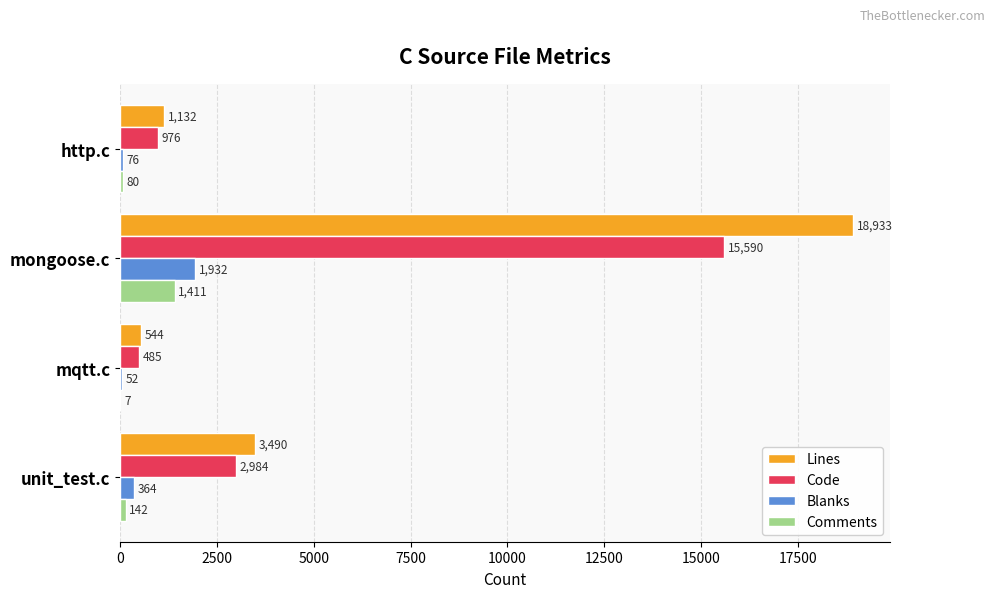

At which category is the sum across all series the highest?

mongoose.c